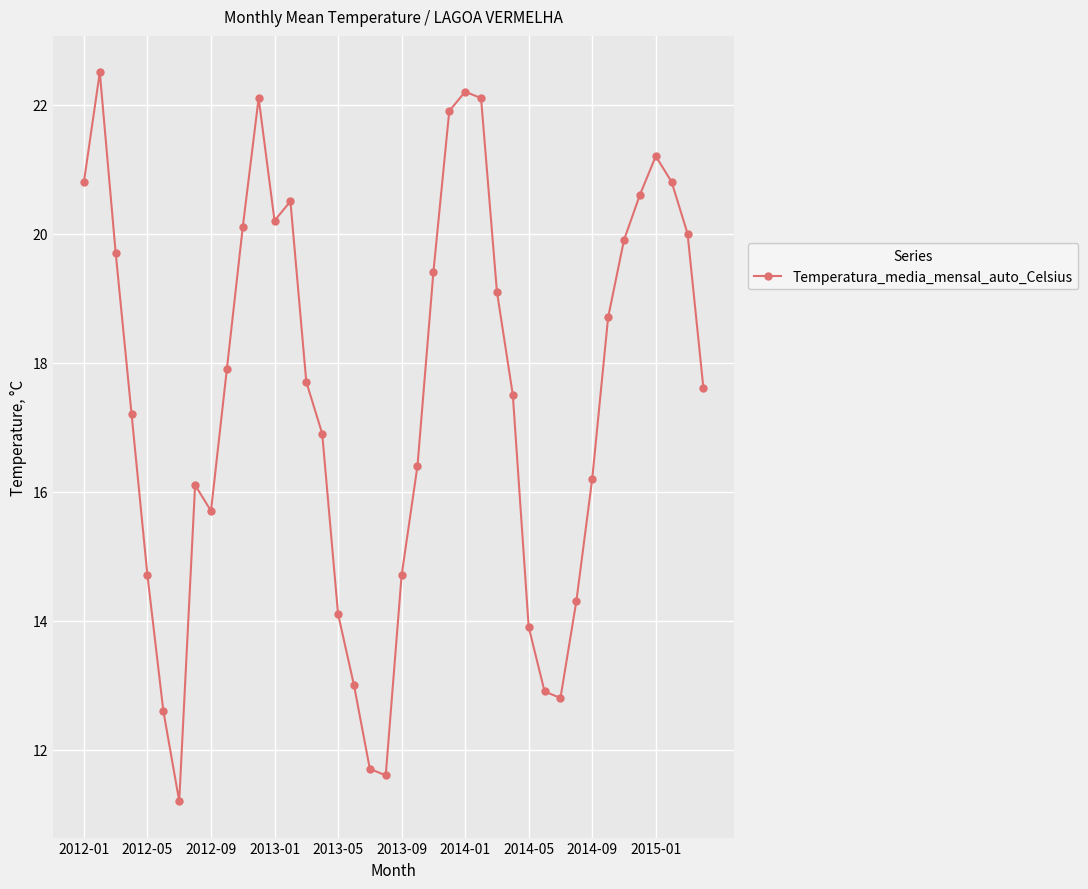

Reading left to right, transcribe all the data shown in this chart.

20.8	22.5	19.7	17.2	14.7	12.6	11.2	16.1	15.7	17.9	20.1	22.1	20.2	20.5	17.7	16.9	14.1	13.0	11.7	11.6	14.7	16.4	19.4	21.9	22.2	22.1	19.1	17.5	13.9	12.9	12.8	14.3	16.2	18.7	19.9	20.6	21.2	20.8	20.0	17.6